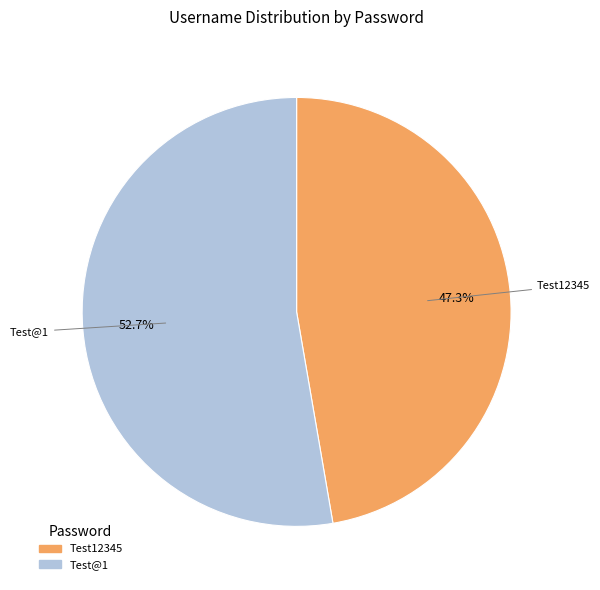

To the nearest percent, what percentage of the pie is Test@1?

53%